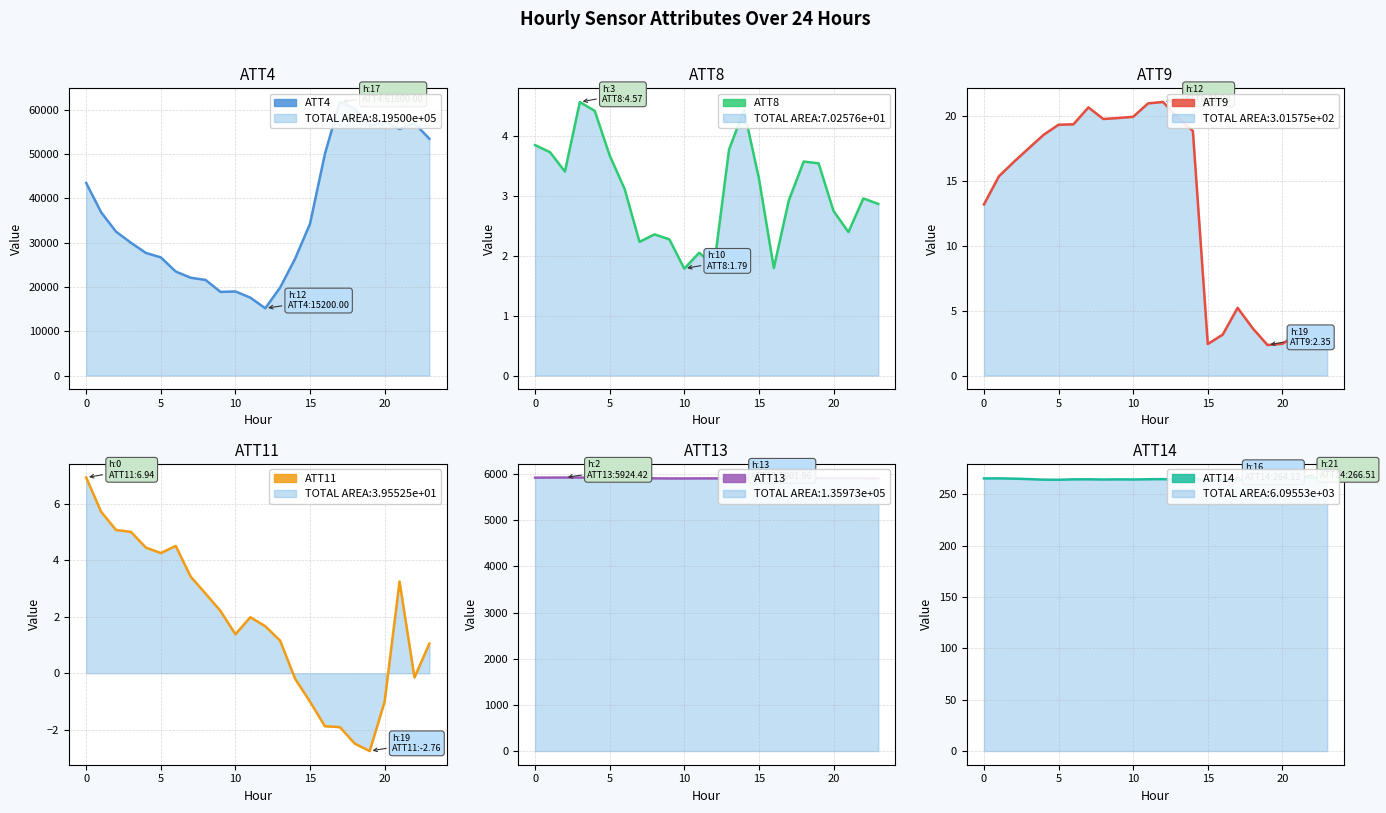

Is it true that ATT11 equals -0.5 at 20?

False